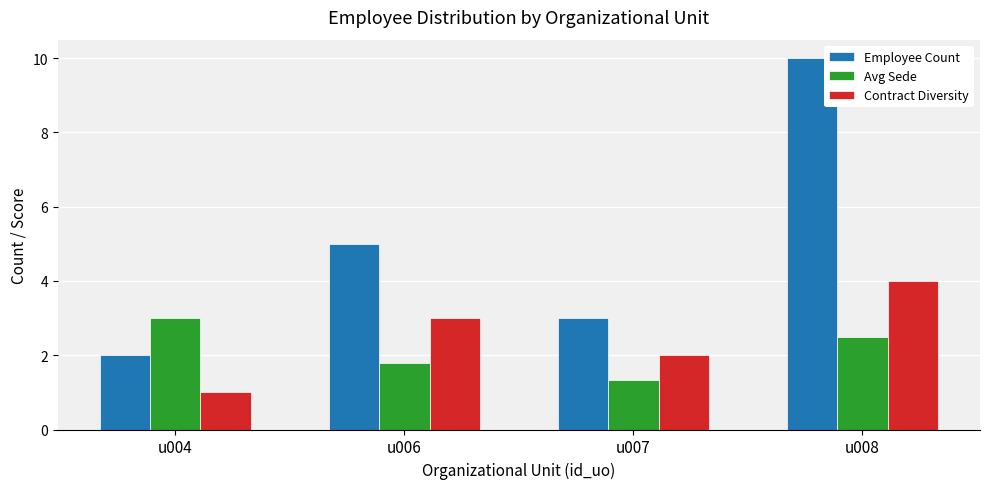

How many Contract Diversity values are between 2 and 4?

3